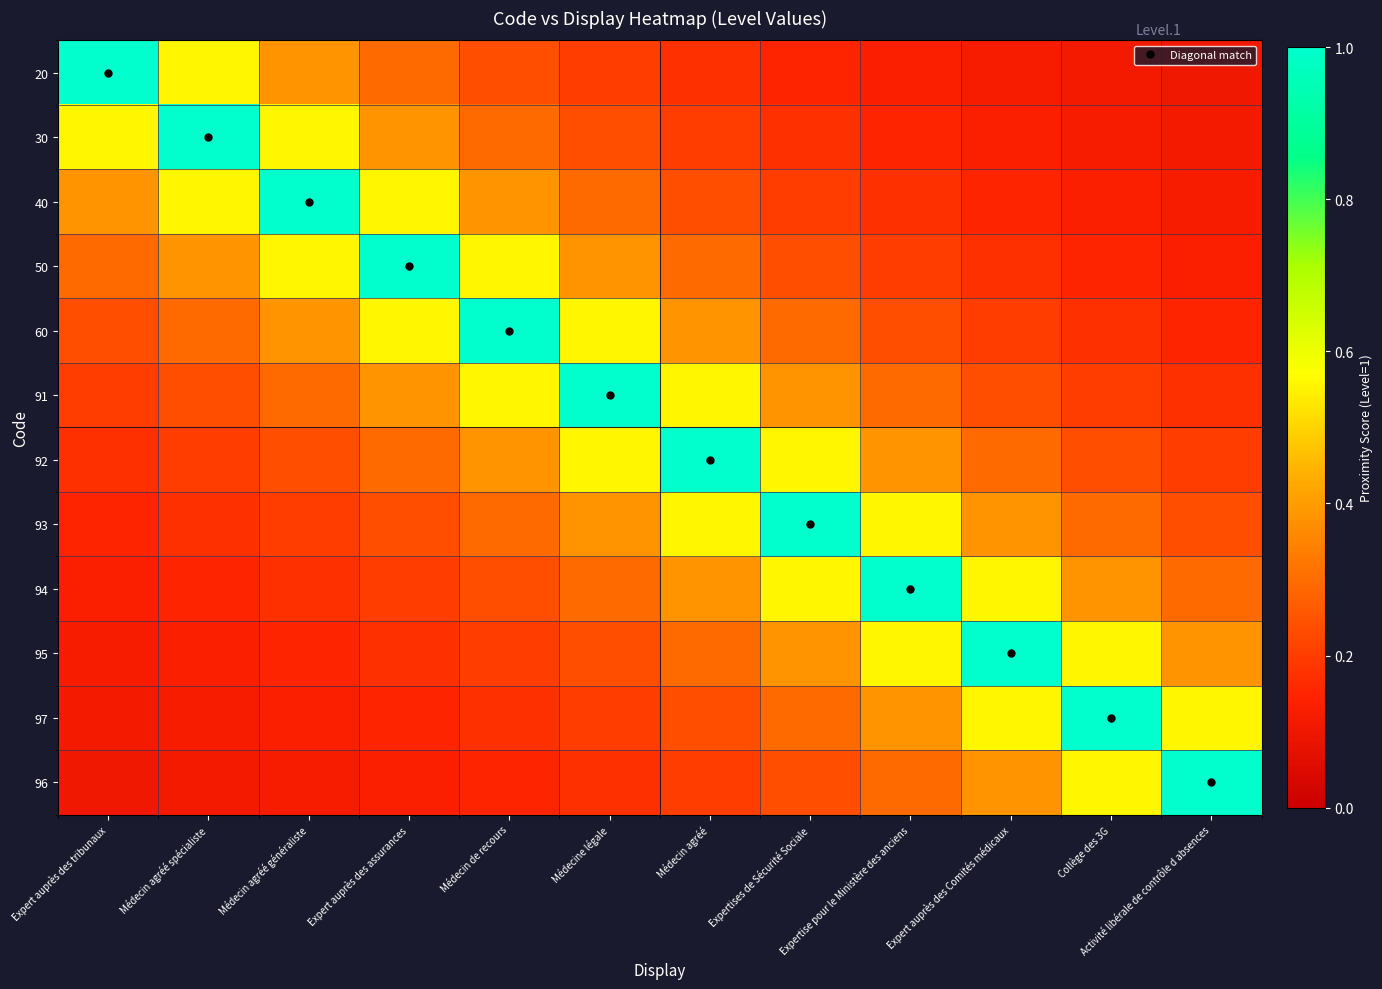

Which series changed the most between Médecin agréé spécialiste and Expert auprès des Comités médicaux?

30